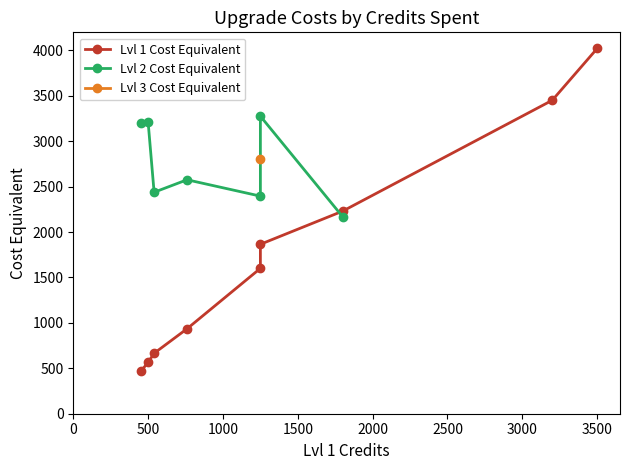

What is the difference between the maximum and second lowest values in the Lvl 3 Cost Equivalent series?

2800.0